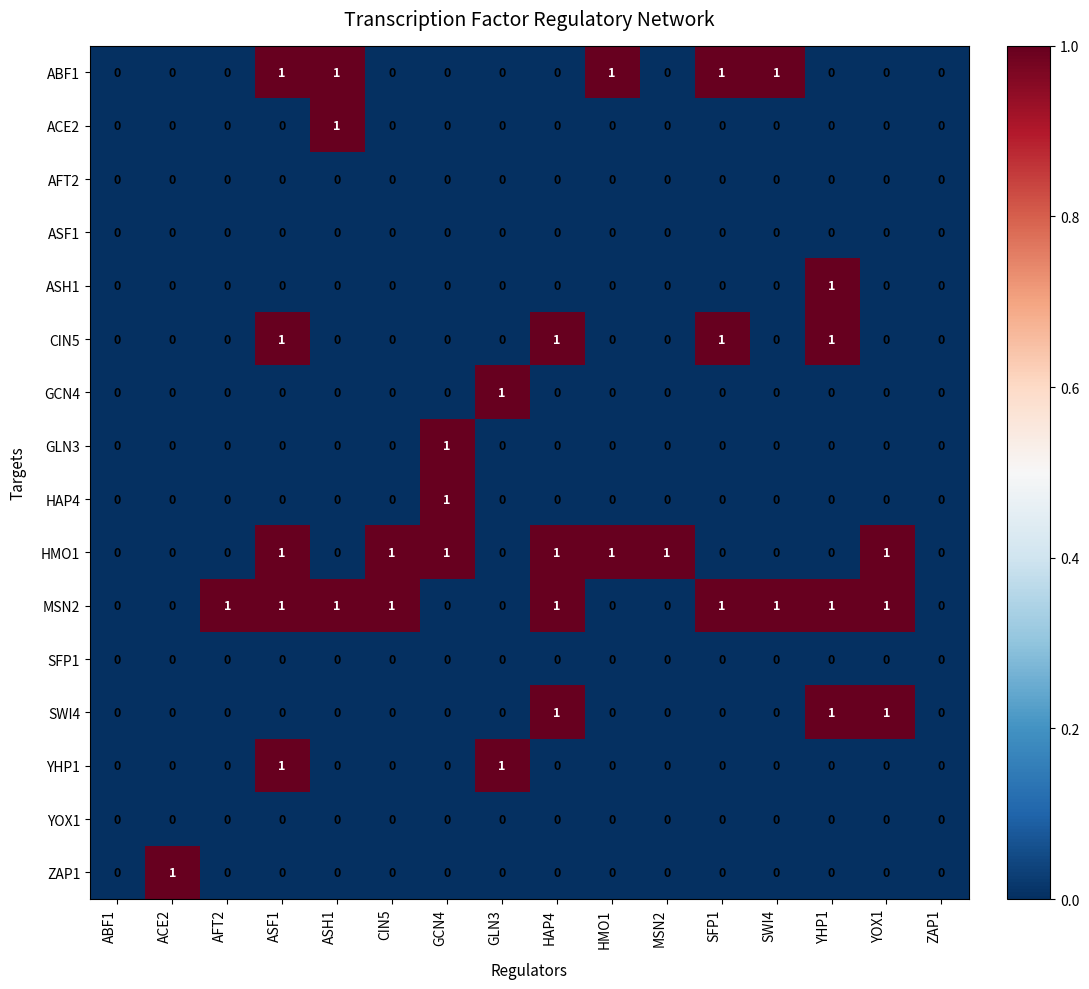

What is the sum of all SWI4 values?

3